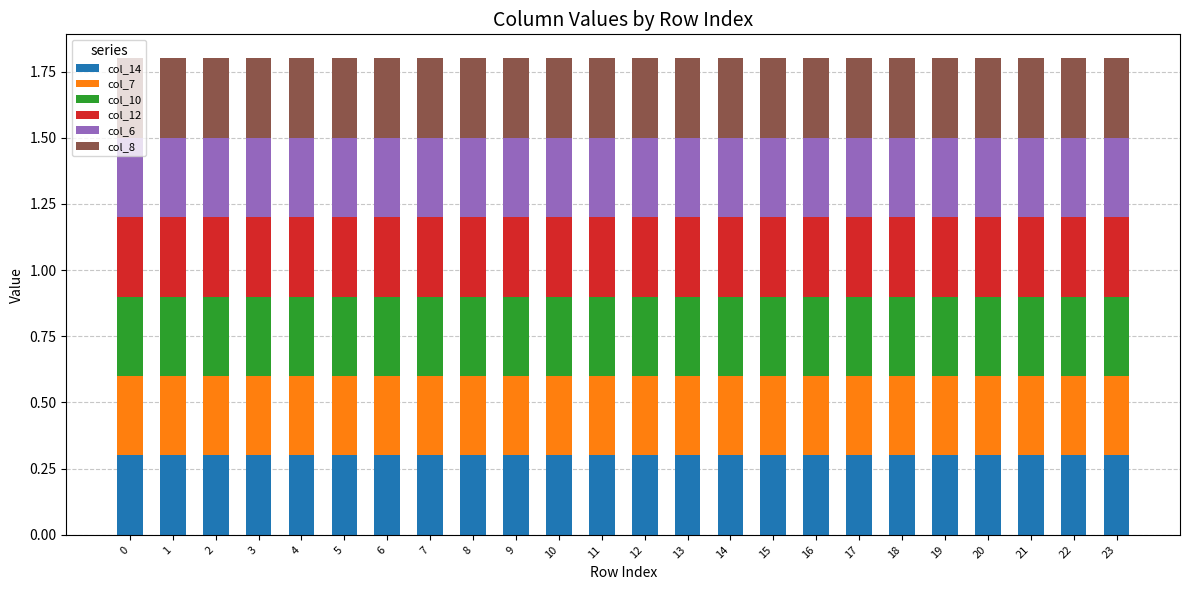

What is the total value across all series at 19?

1.8